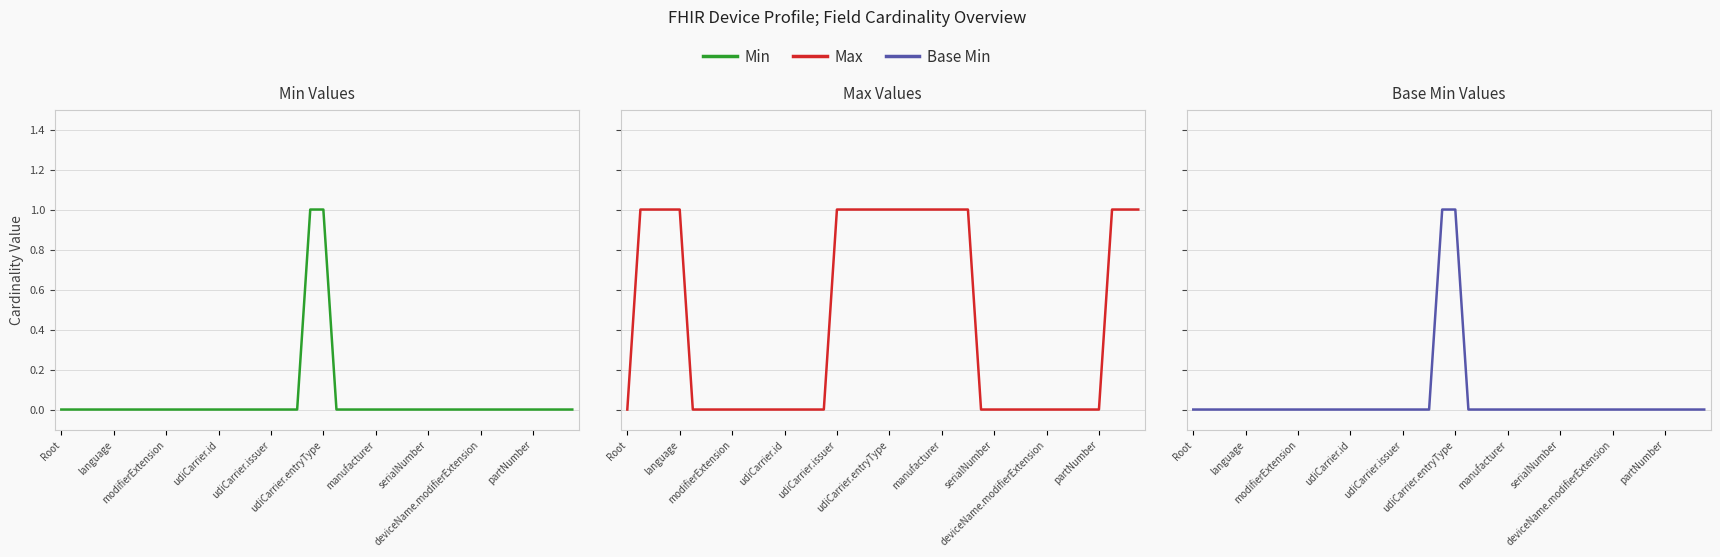

What is the maximum value shown in the chart?

1